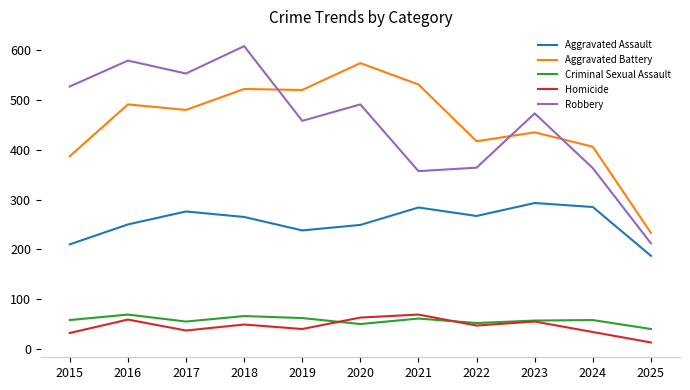

Where do Aggravated Battery and Robbery first cross each other?

2018 and 2019